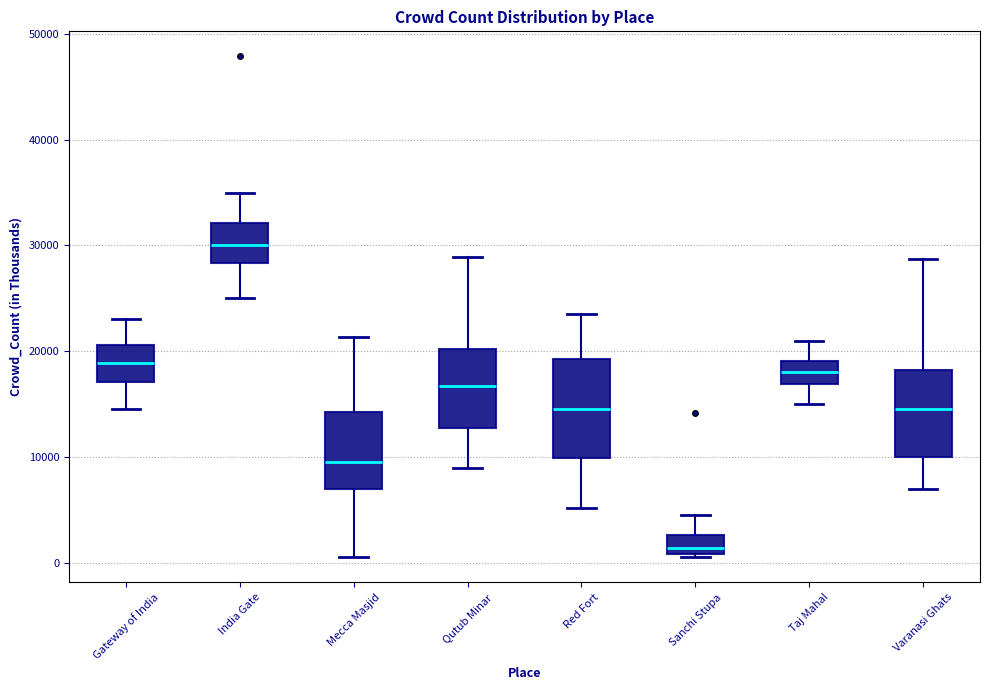

Reading left to right, read every box against the y-axis: the position of its median line, the range the box covers, and the ends of its whiskers. The values are not printed on the chart, so give them approximately, as read against the axis.

Gateway of India: median 19000, box 17000 to 21000, whiskers 15000 to 23000
India Gate: median 30000, box 28000 to 32000, whiskers 25000 to 35000
Mecca Masjid: median 10000, box 7000 to 14000, whiskers 1000 to 21000
Qutub Minar: median 17000, box 13000 to 20000, whiskers 9000 to 29000
Red Fort: median 15000, box 10000 to 19000, whiskers 5000 to 24000
Sanchi Stupa: median 1000 (just above the box's lower edge), box 1000 to 3000, whiskers 1000 to 5000
Taj Mahal: median 18000, box 17000 to 19000, whiskers 15000 to 21000
Varanasi Ghats: median 15000, box 10000 to 18000, whiskers 7000 to 29000